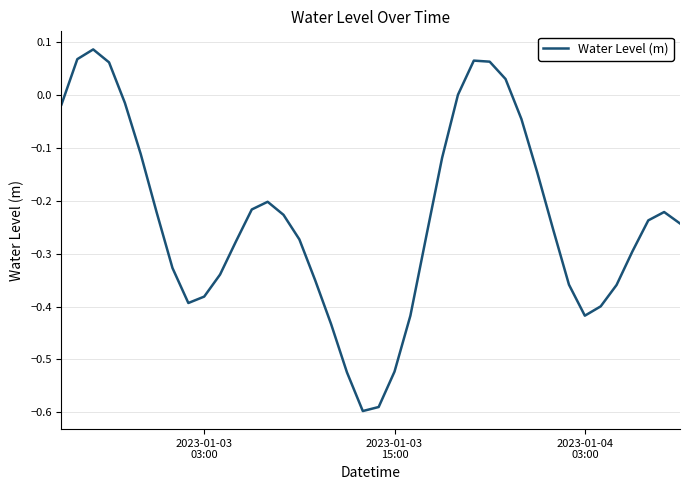

What is the difference between the maximum and minimum values?

0.7